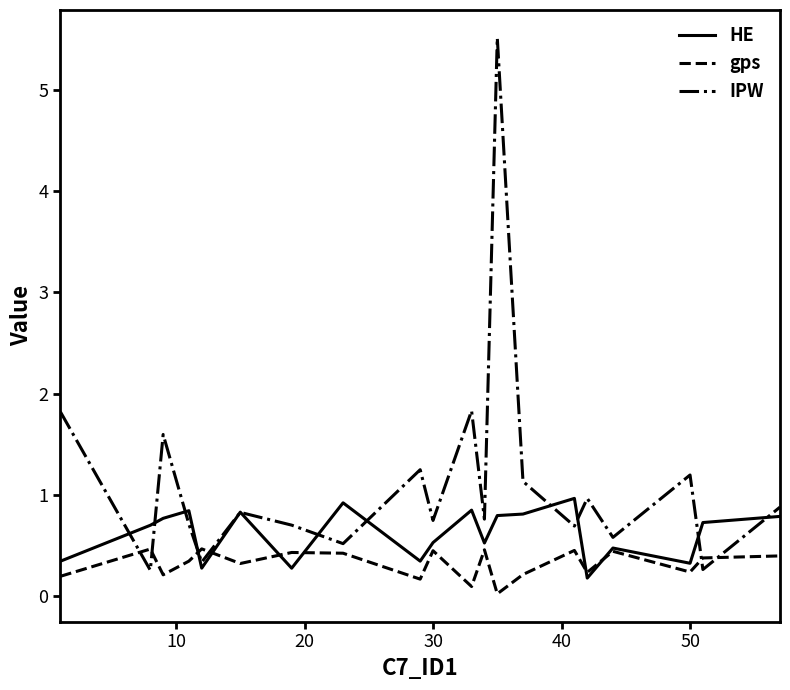

At how many categories does at least one series exceed 5?

1